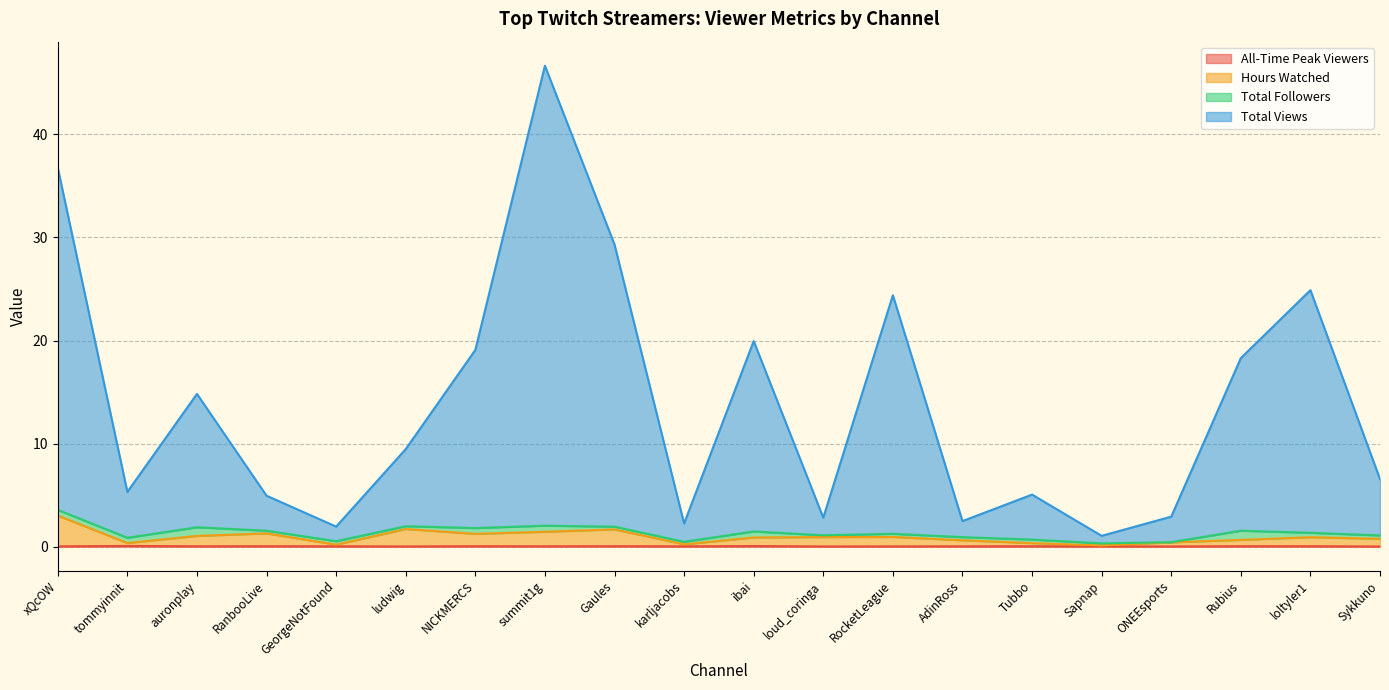

What is the sum of all All-Time Peak Viewers values?

0.6